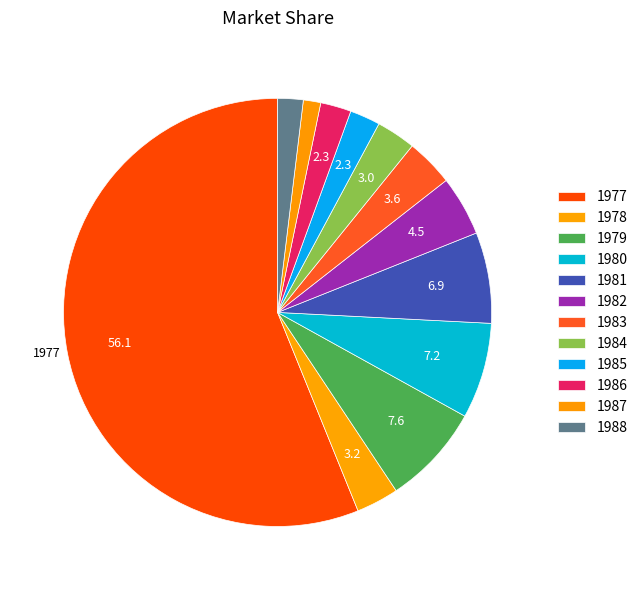

Which category has the biggest portion of the pie?

1977